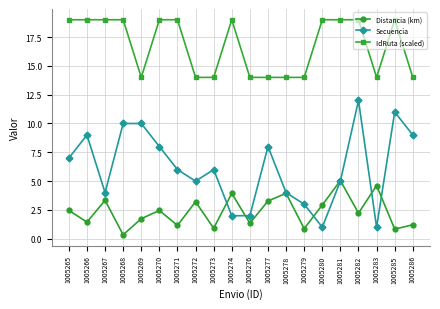

List the series in order of their peak value, lowest first.

Distancia (km), Secuencia, IdRuta (scaled)